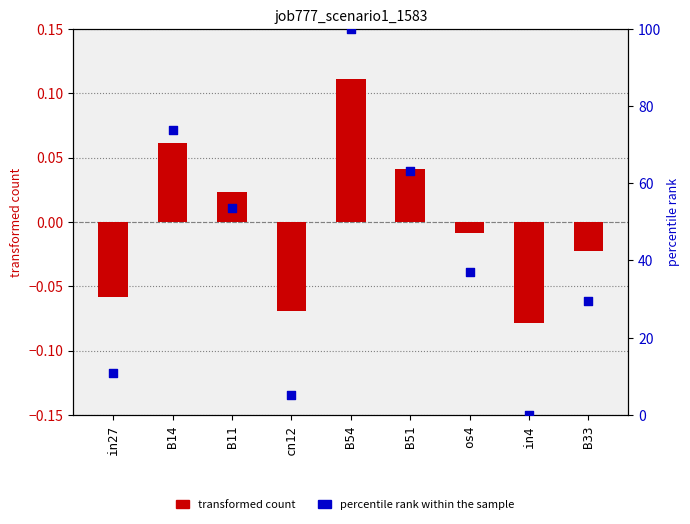

At how many categories does at least one series exceed 30?

5